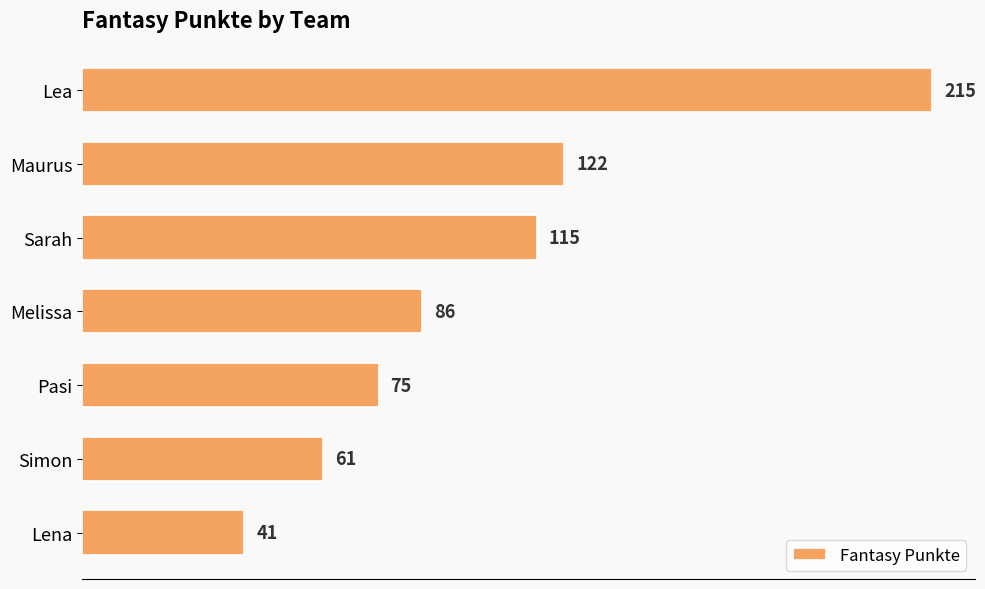

Rank the categories by value from lowest to highest.

Lena, Simon, Pasi, Melissa, Sarah, Maurus, Lea